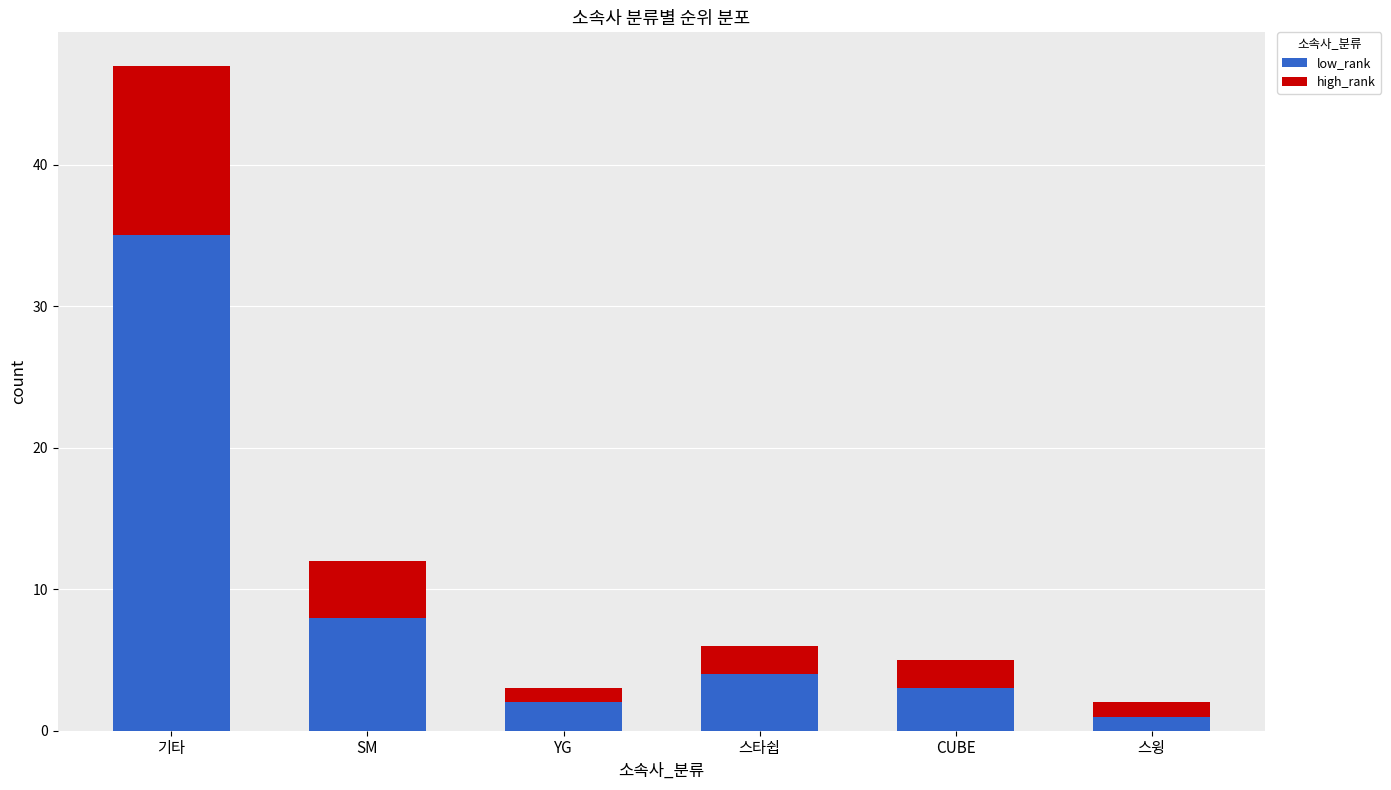

At which label is low_rank closest to 18?

SM